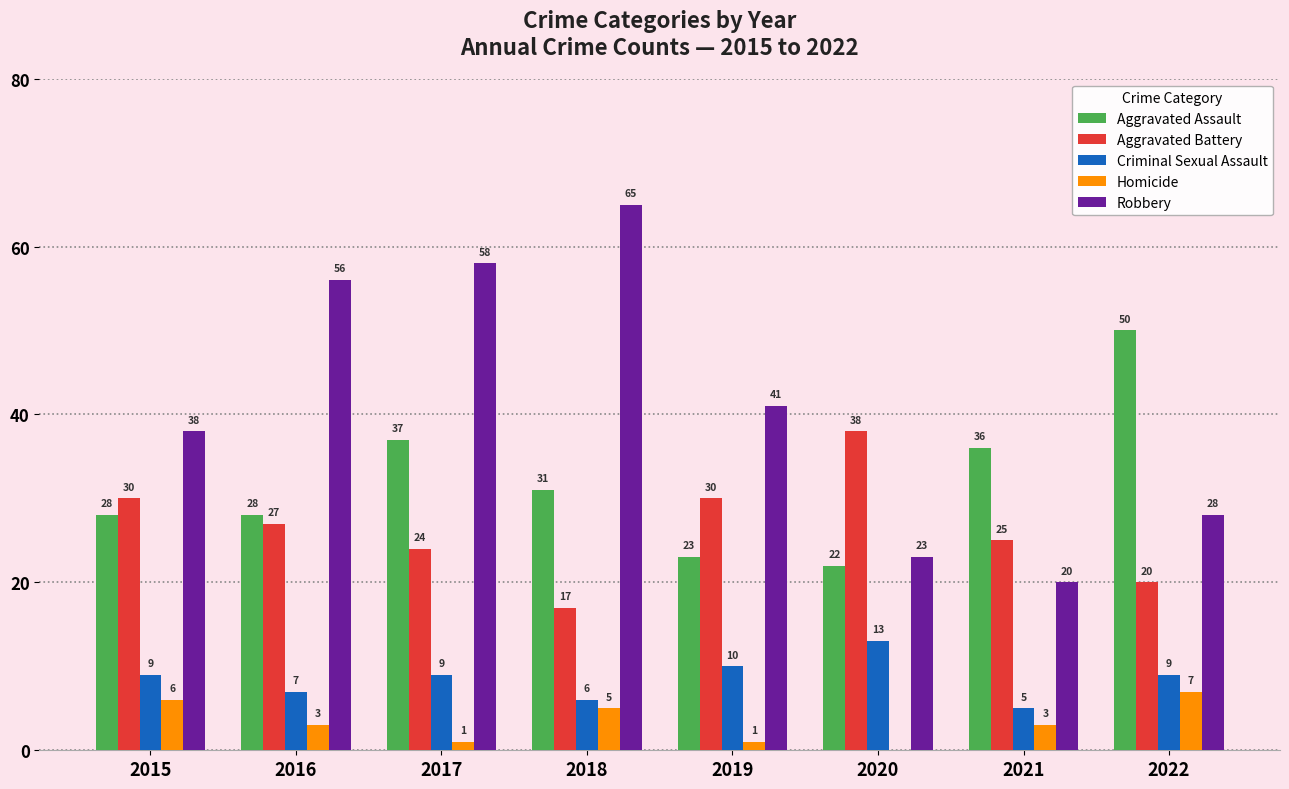

Are the bars horizontal?

No